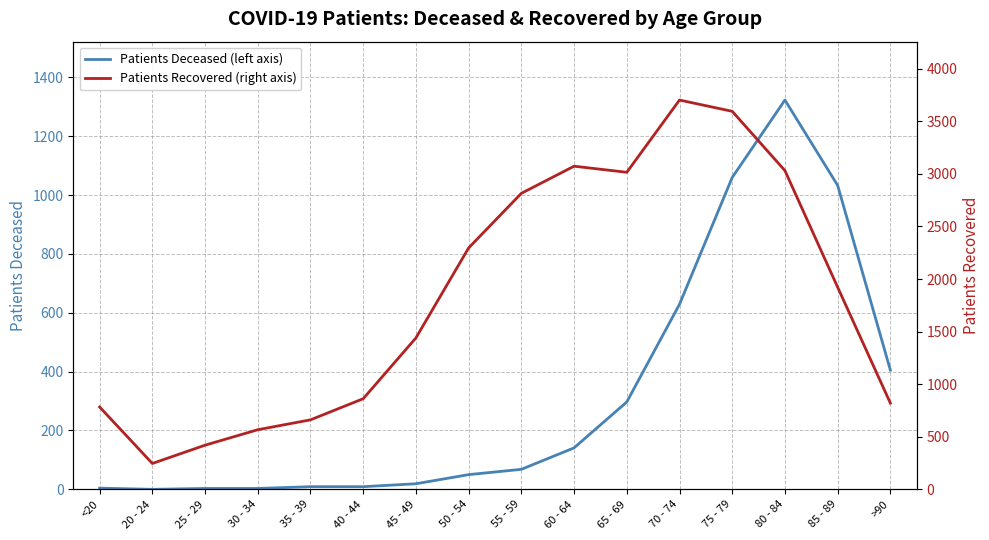

What position from the left is 30 - 34?

4